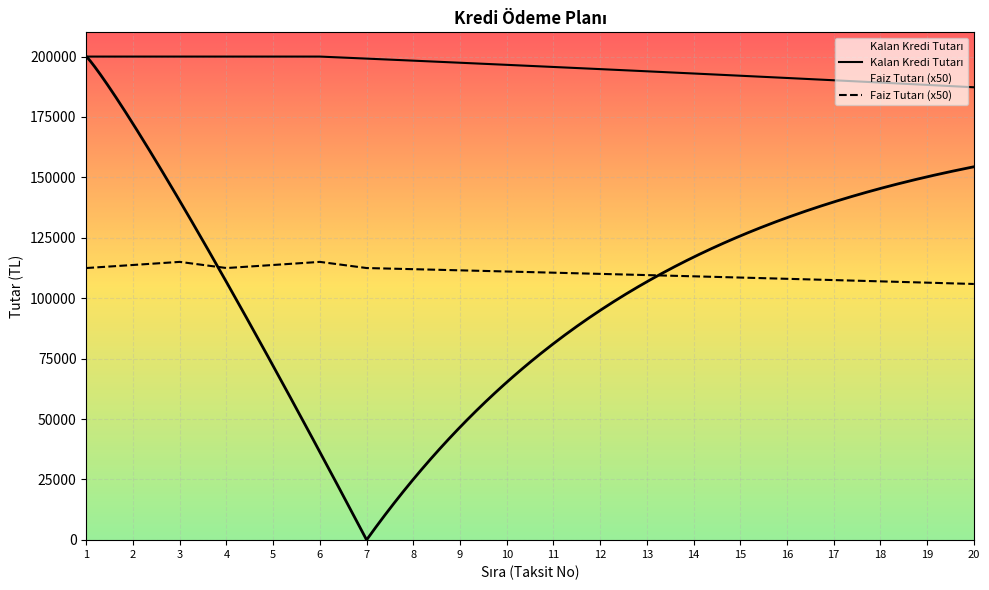

Where is Faiz Tutarı nearest to the value 110476?

11